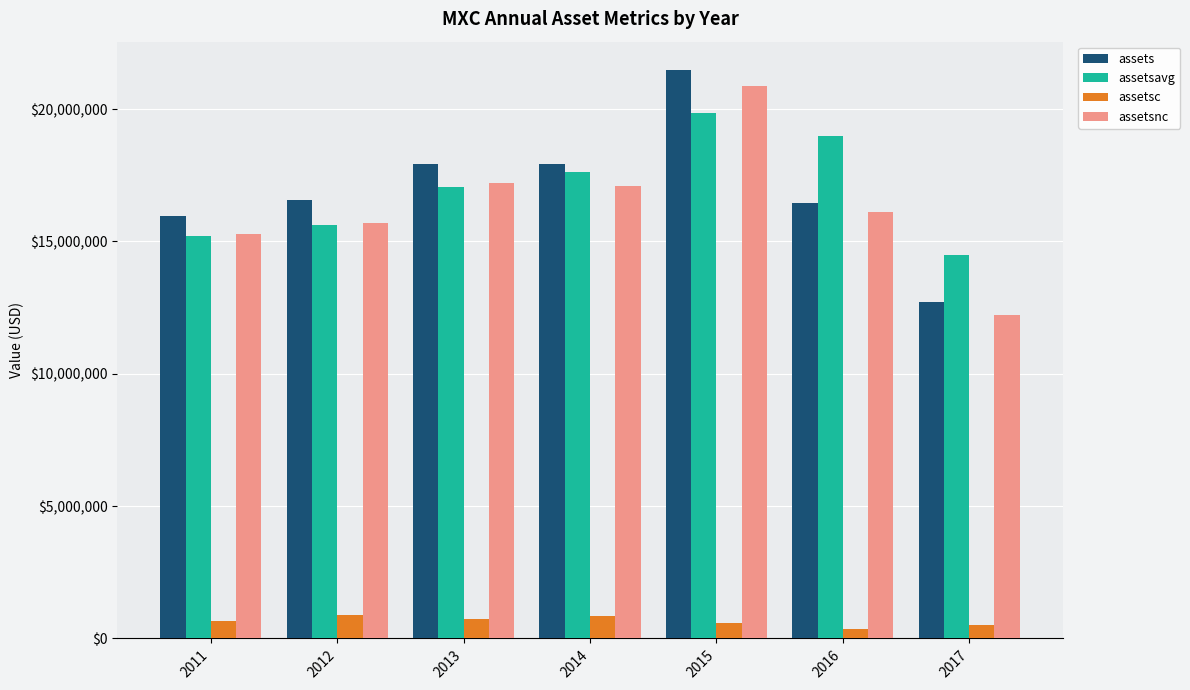

What is the value of the assetsavg bar at the 1st from the left?

15207472